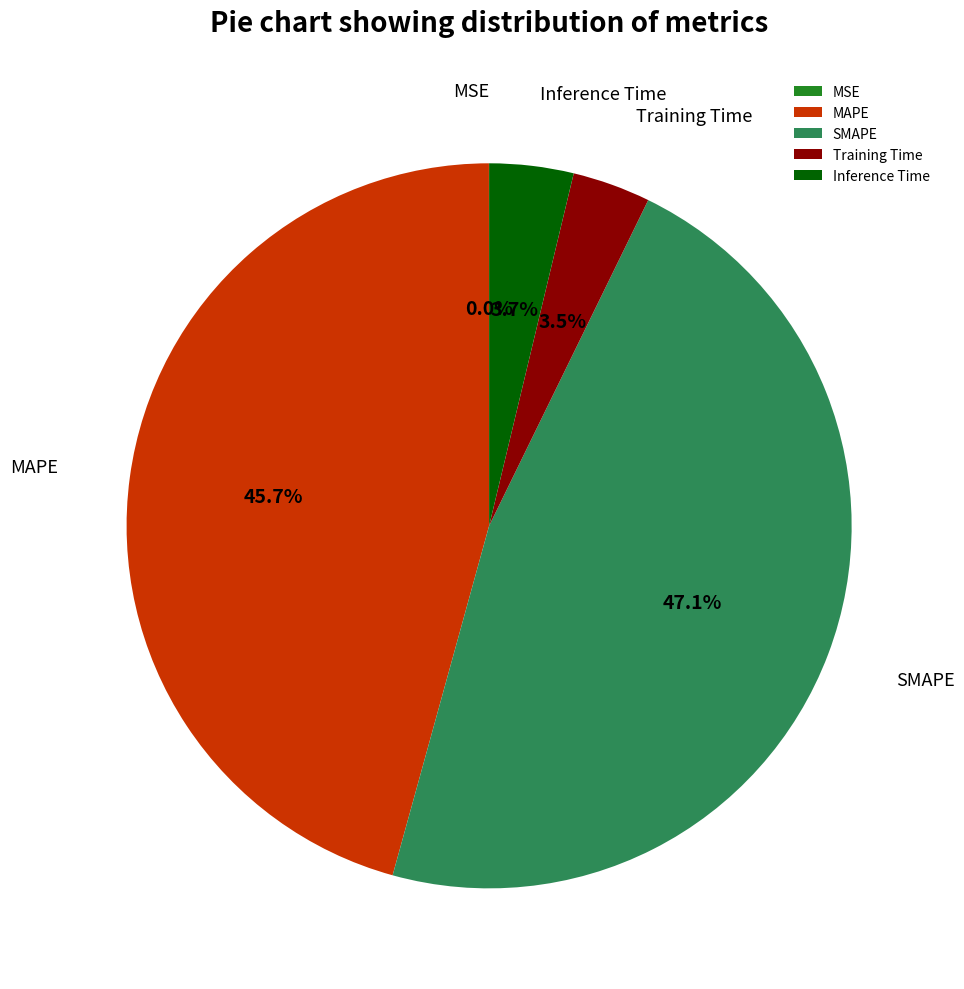

Which category has the biggest portion of the pie?

SMAPE